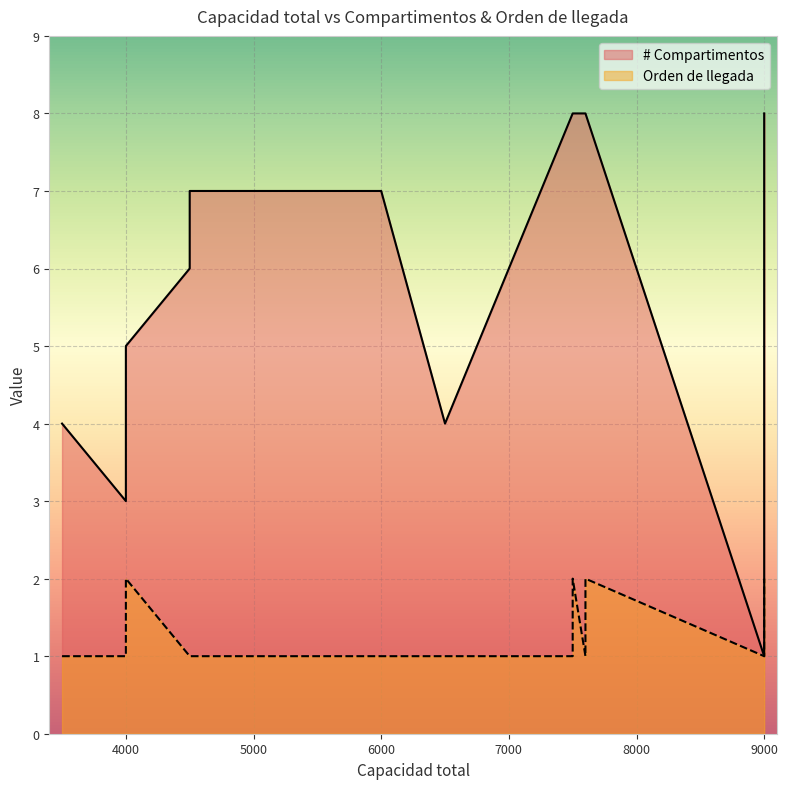

What is the difference between the highest and lowest values at 4500?

5